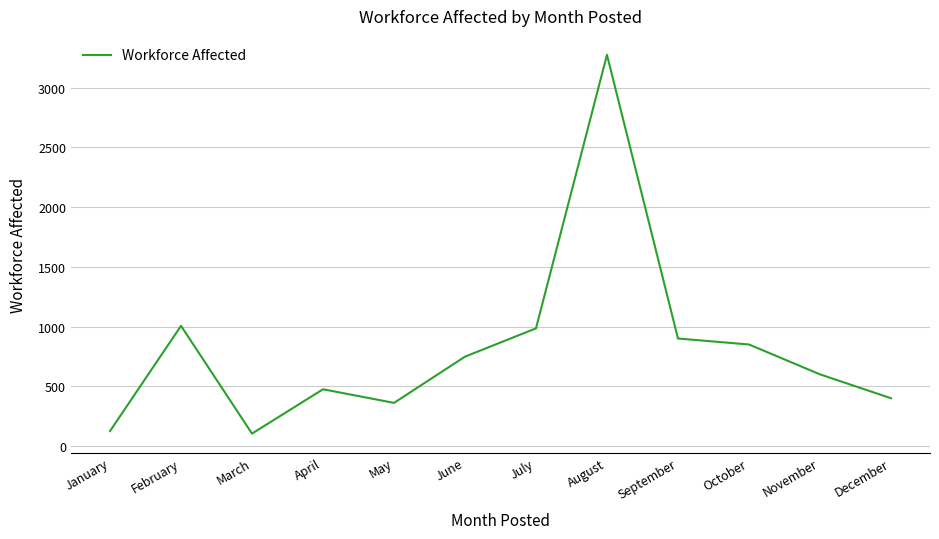

Approximately how many times larger is the value at September compared to April?

1.9